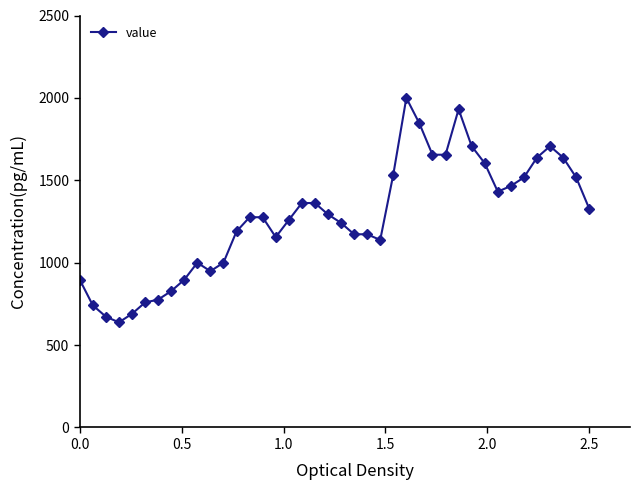

Count the number of data series in this chart.

1